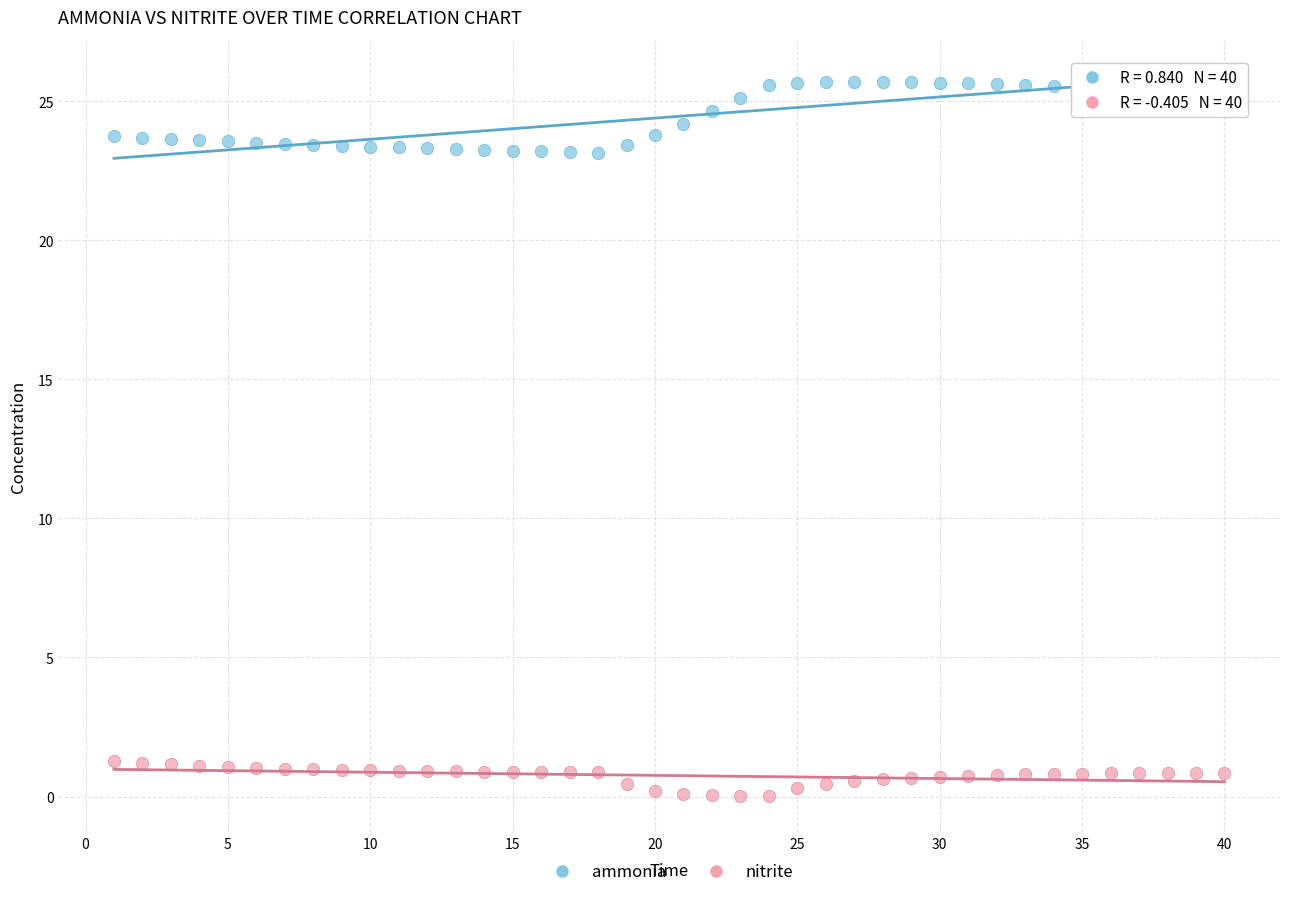

What are all the series names shown in the legend?

ammonia, nitrite